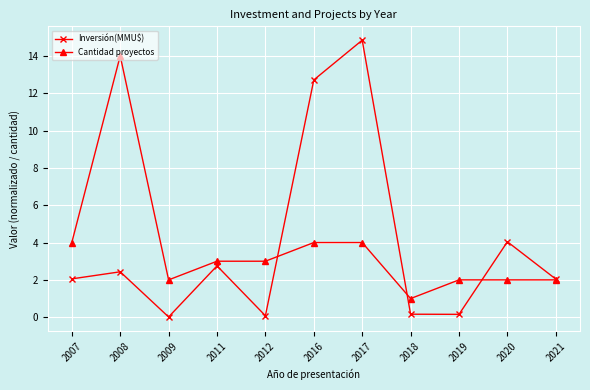

The Cantidad proyectos series shows 2.0 at 2020. True or false?

True